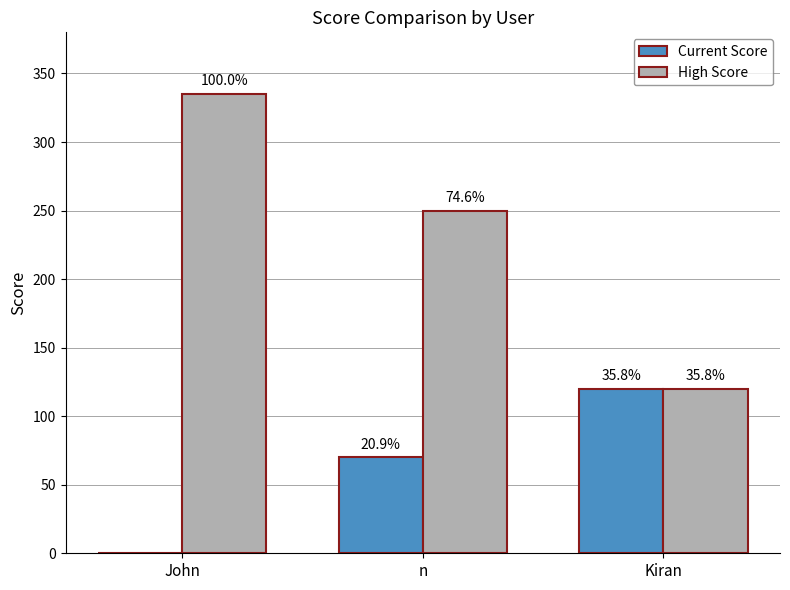

Does the chart contain stacked bars?

No